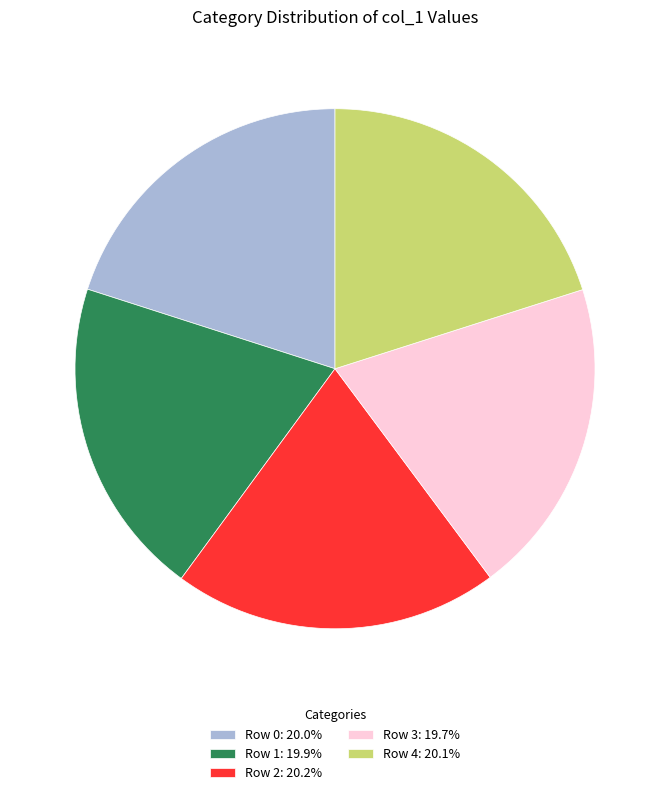

Does Row 2: 20.2% represent more than half of the total?

No